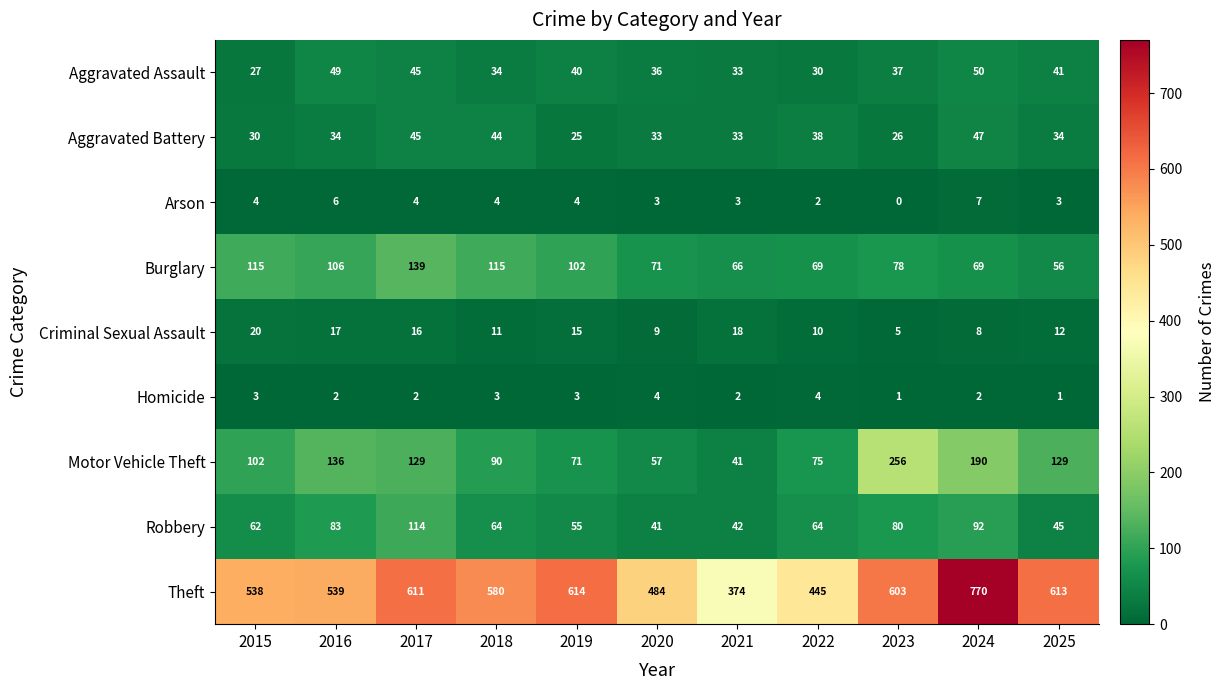

Which series has the largest range (max minus min)?

Theft